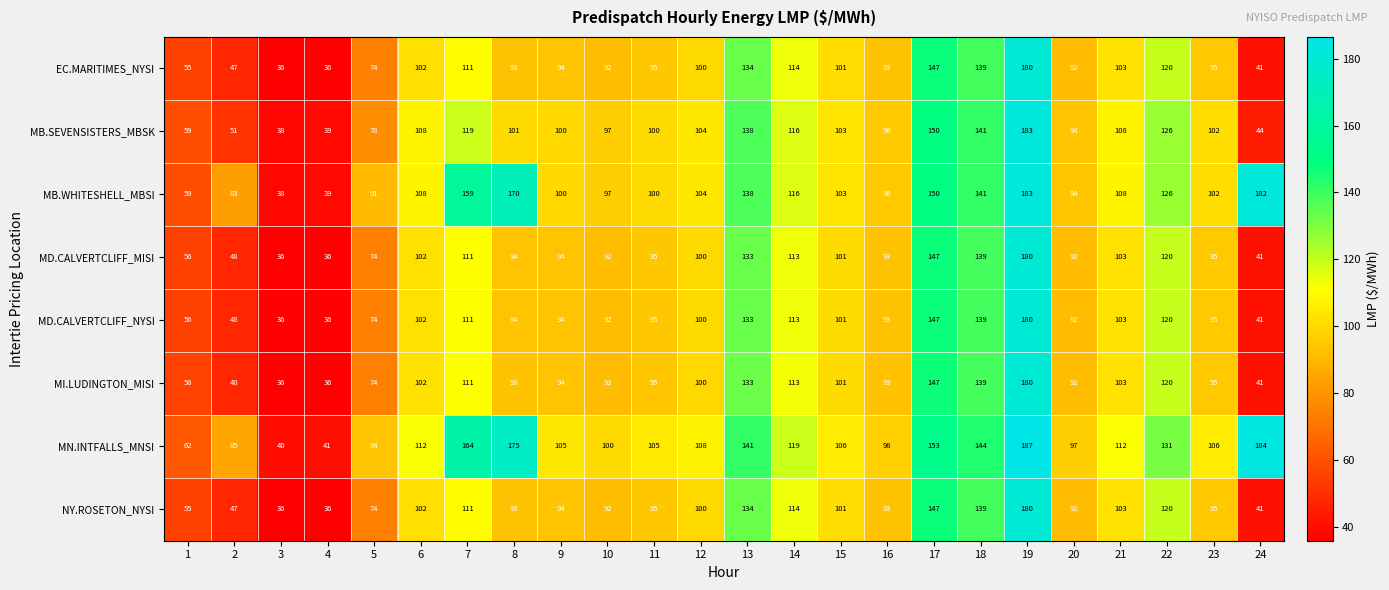

What is the sum of the NY.ROSETON_NYSI values at 8 and 16?

186